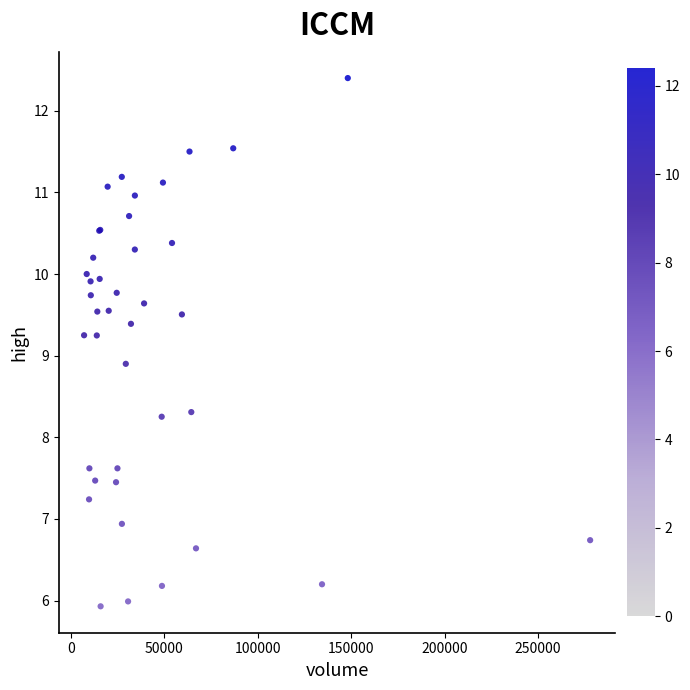

What Y value in the scatter plot is closest to 9?

8.9